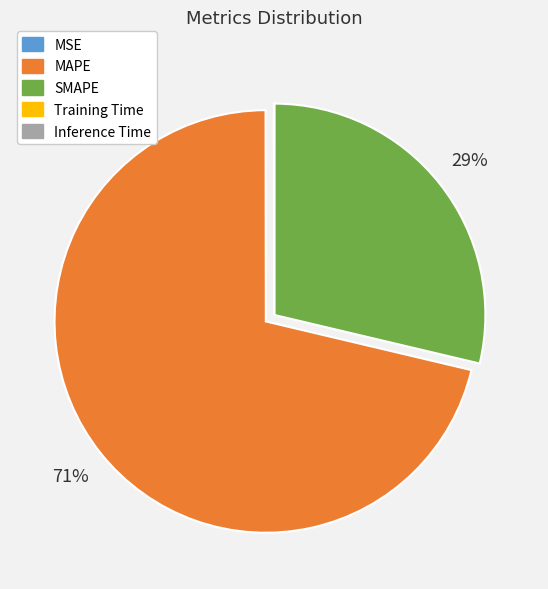

To the nearest percent, what is the average slice percentage?

20%